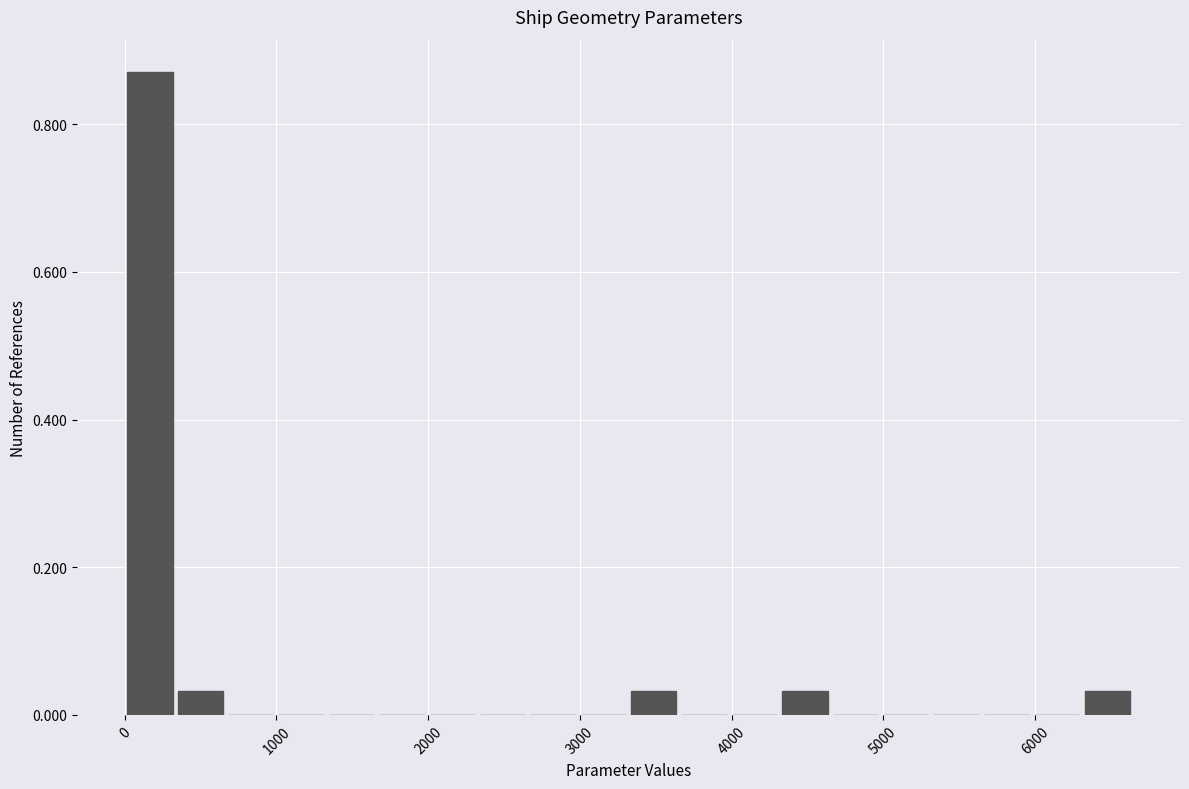

Around what value on the x-axis is the tallest bar? Give the approximate position of its centre, as read against the axis.

200